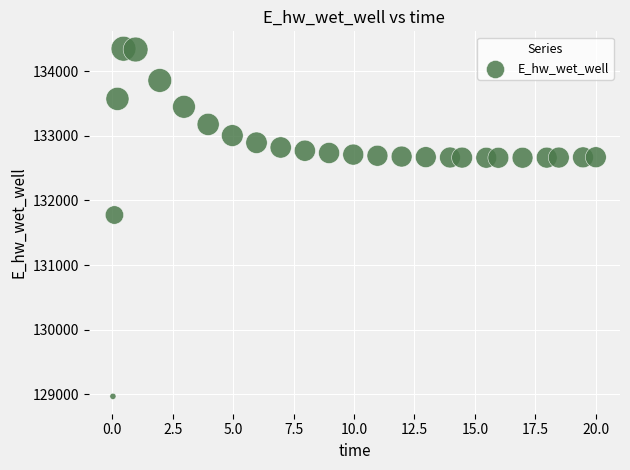

What is the range of X values (max minus min)?

20.0